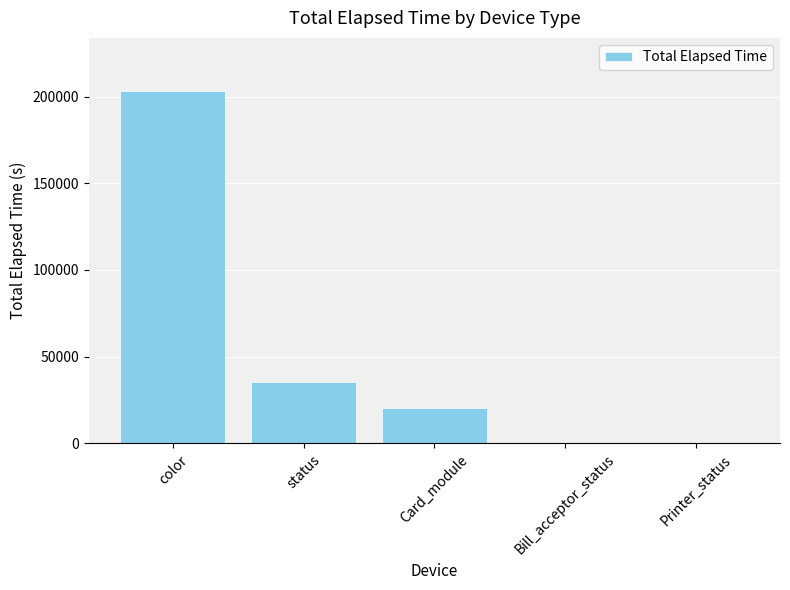

At which category does the chart reach its peak across all series?

color